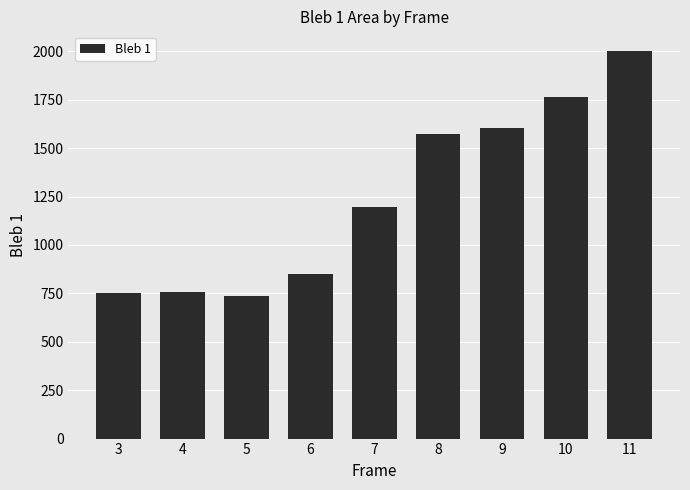

Between 9 and 5, which is larger?

9